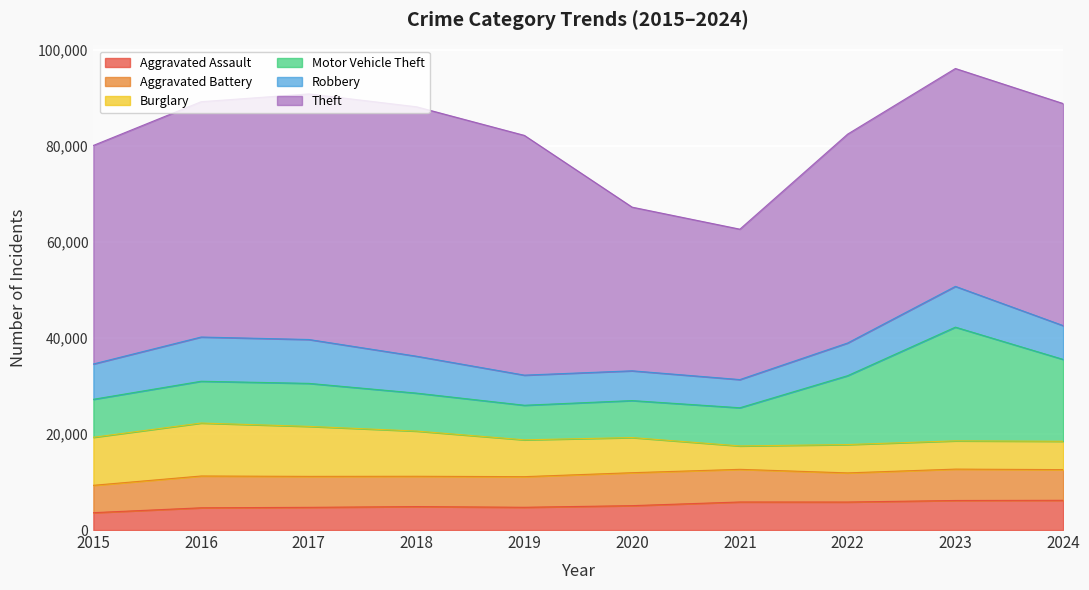

At which label is Motor Vehicle Theft closest to 15452?

2022